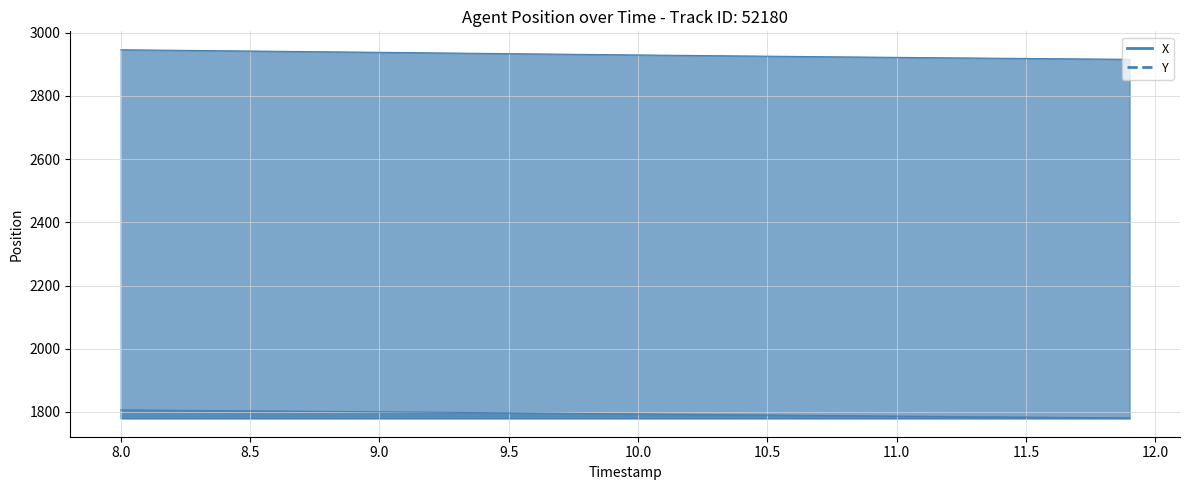

What position from the right is 12.0?

31